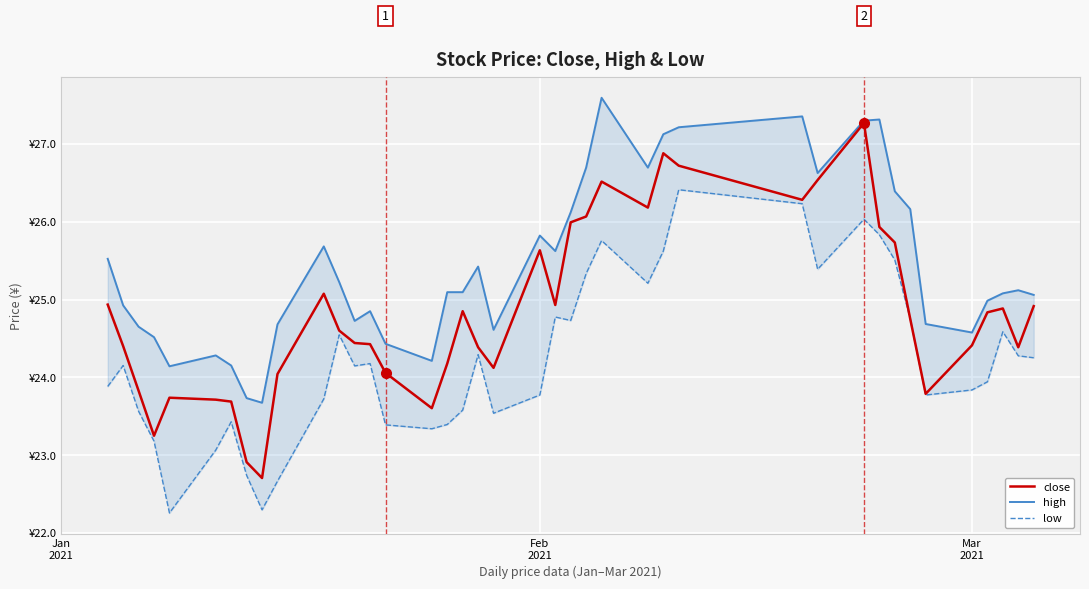

Rank the series by their average value, from lowest to highest.

low, close, high